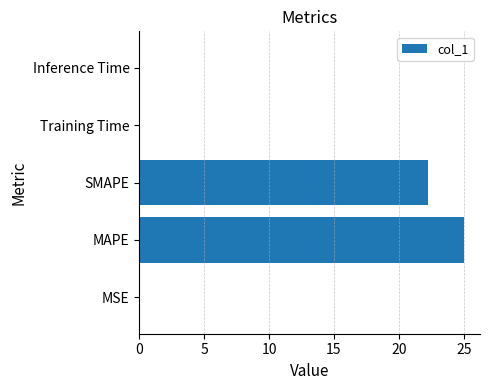

At which label is the value closest to 12?

SMAPE